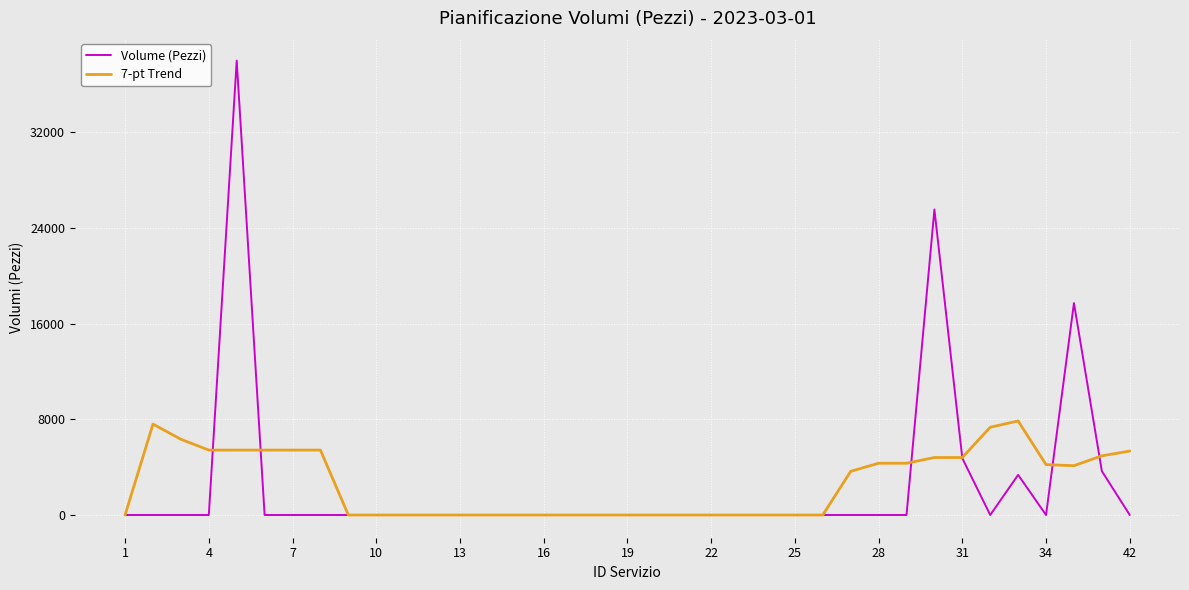

Which series has the widest spread of values?

Volume (Pezzi)